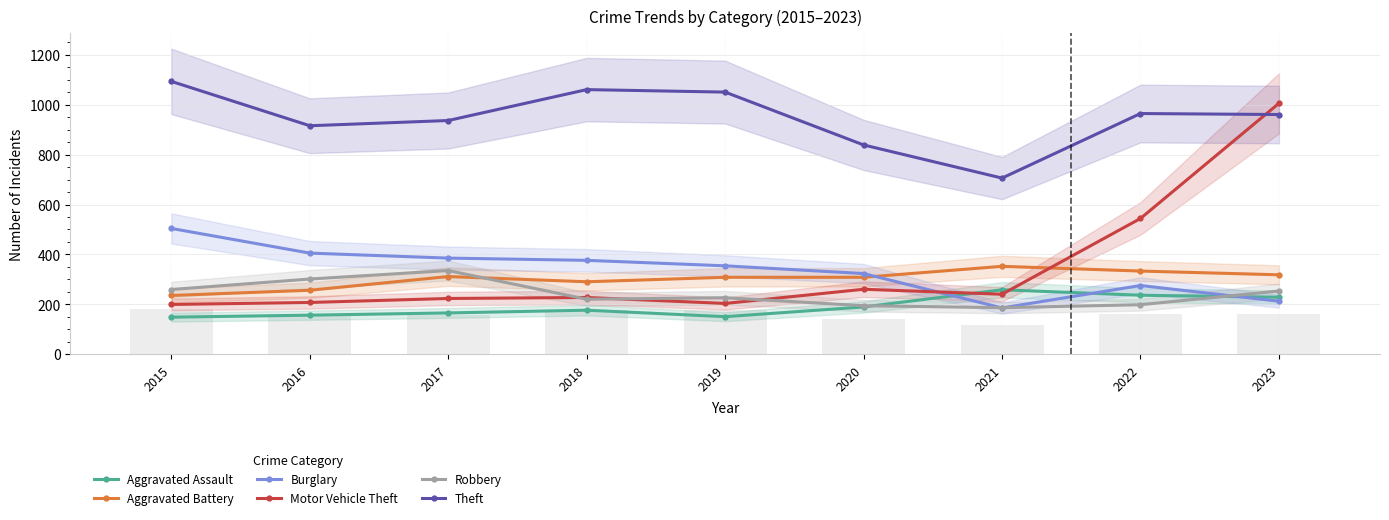

What value does the Burglary series have at 2023?

212